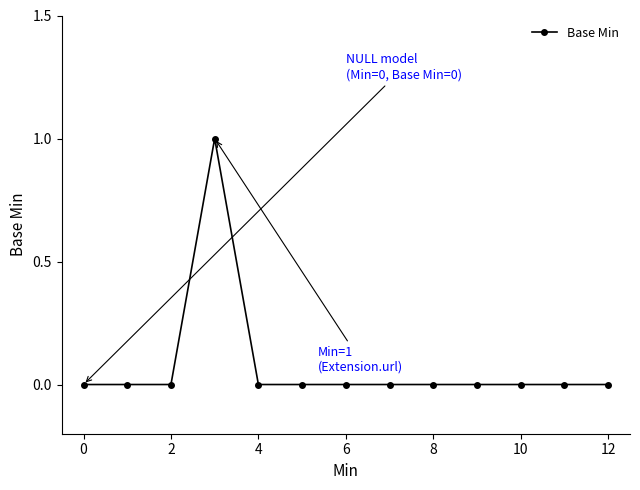

Reading left to right, transcribe all the data shown in this chart.

0	0	0	1	0	0	0	0	0	0	0	0	0